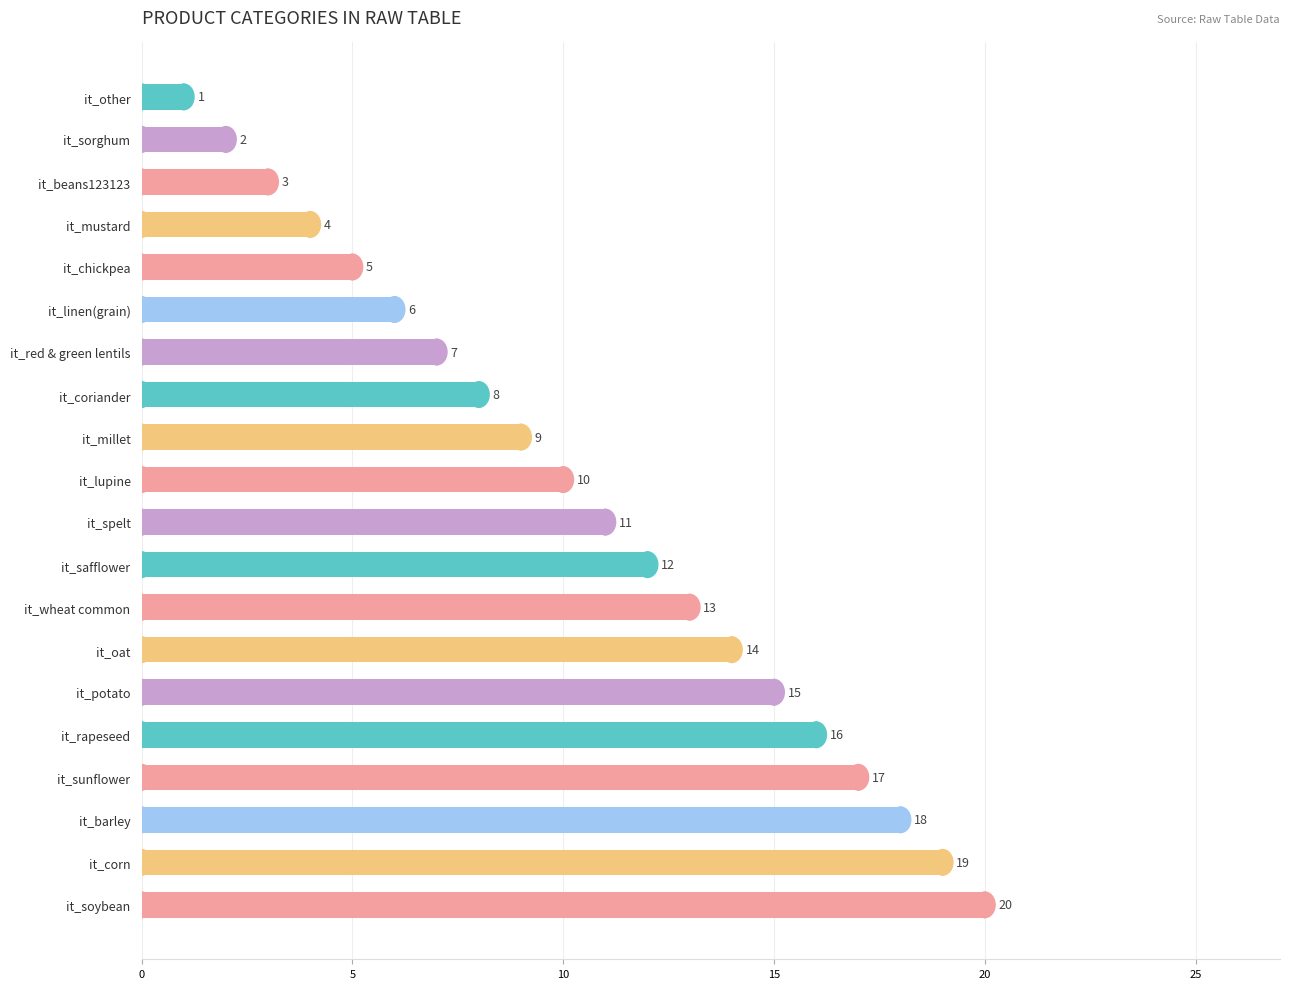

Rank the categories by value from highest to lowest.

it_soybean, it_corn, it_barley, it_sunflower, it_rapeseed, it_potato, it_oat, it_wheat common, it_safflower, it_spelt, it_lupine, it_millet, it_coriander, it_red & green lentils, it_linen(grain), it_chickpea, it_mustard, it_beans123123, it_sorghum, it_other